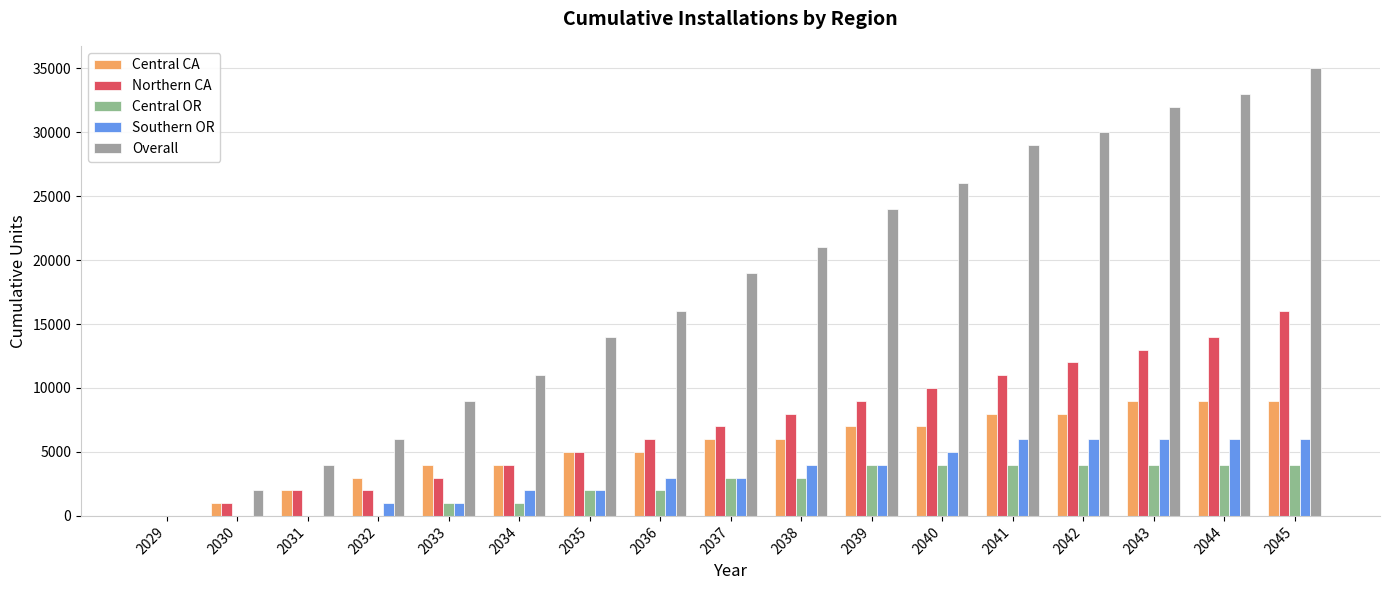

How many categories are shown in the chart?

17